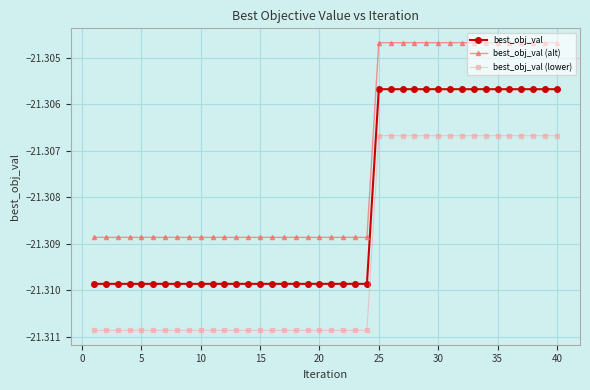

Does the chart have visible grid lines?

Yes